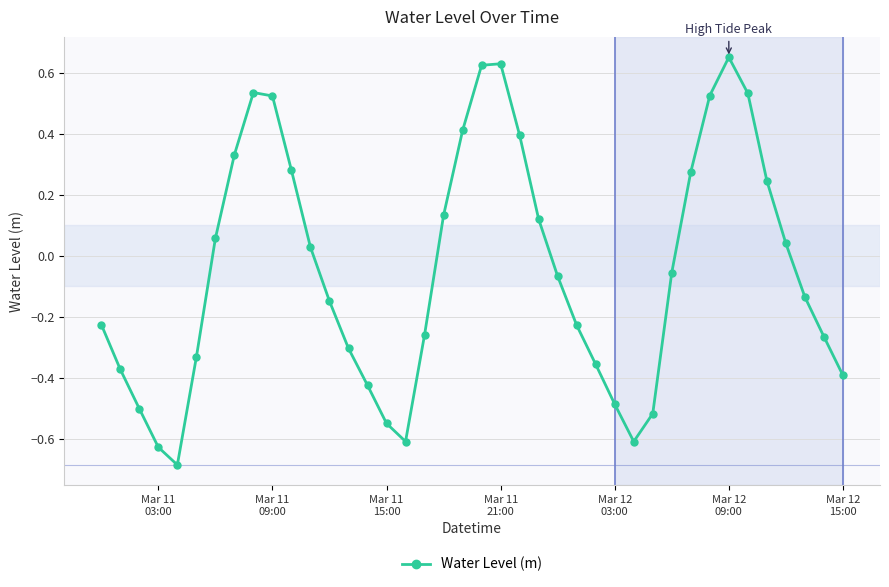

True or false: there are more than 1 points higher than both neighbors.

True